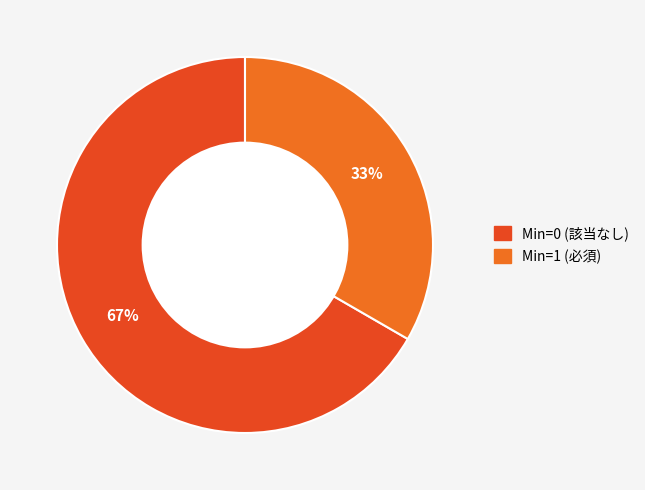

To the nearest percent, what is the average slice percentage?

50%